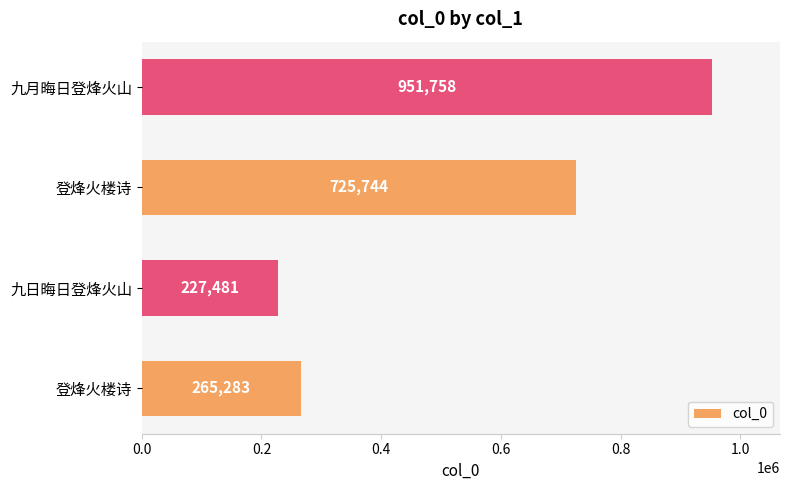

Count the number of categories in the chart.

4